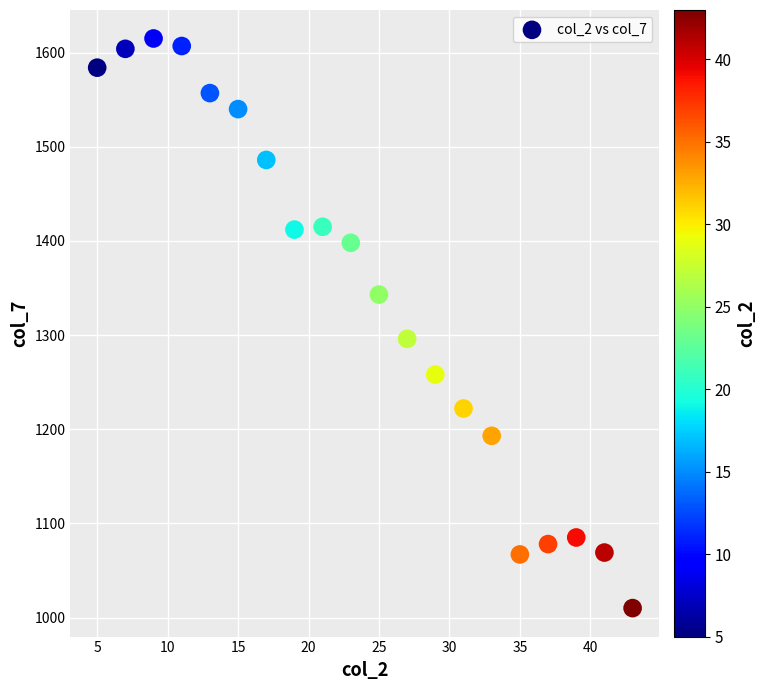

What Y value in the scatter plot is closest to 1312?

1296